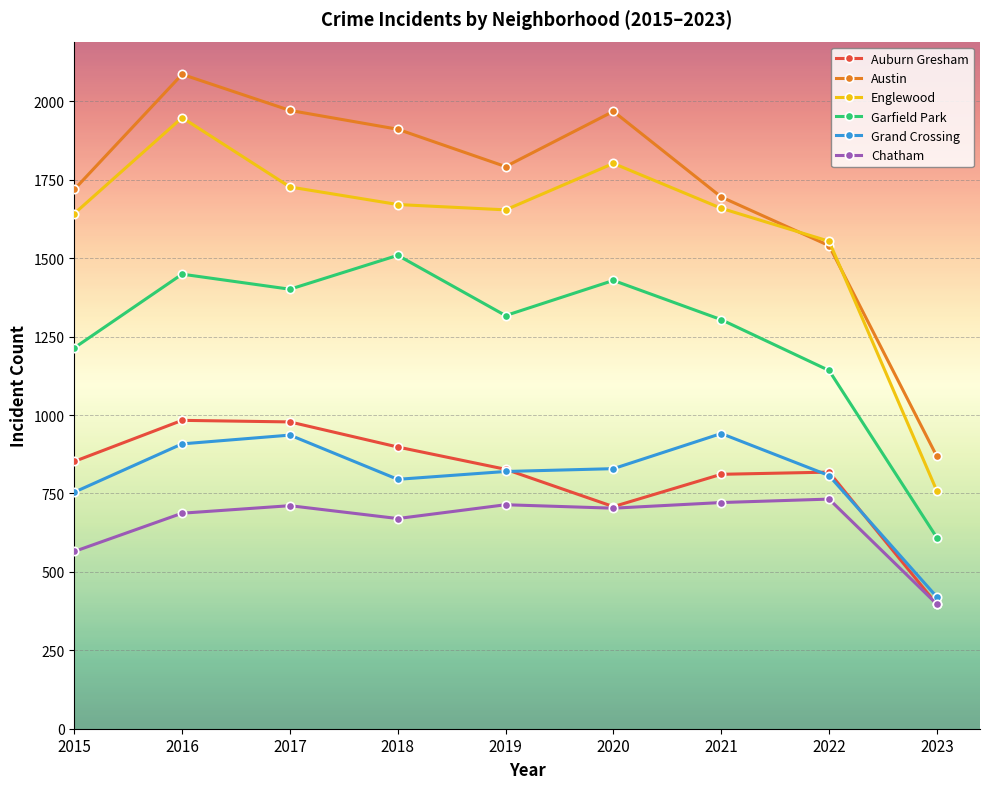

At which label is Garfield Park closest to 1059?

2022